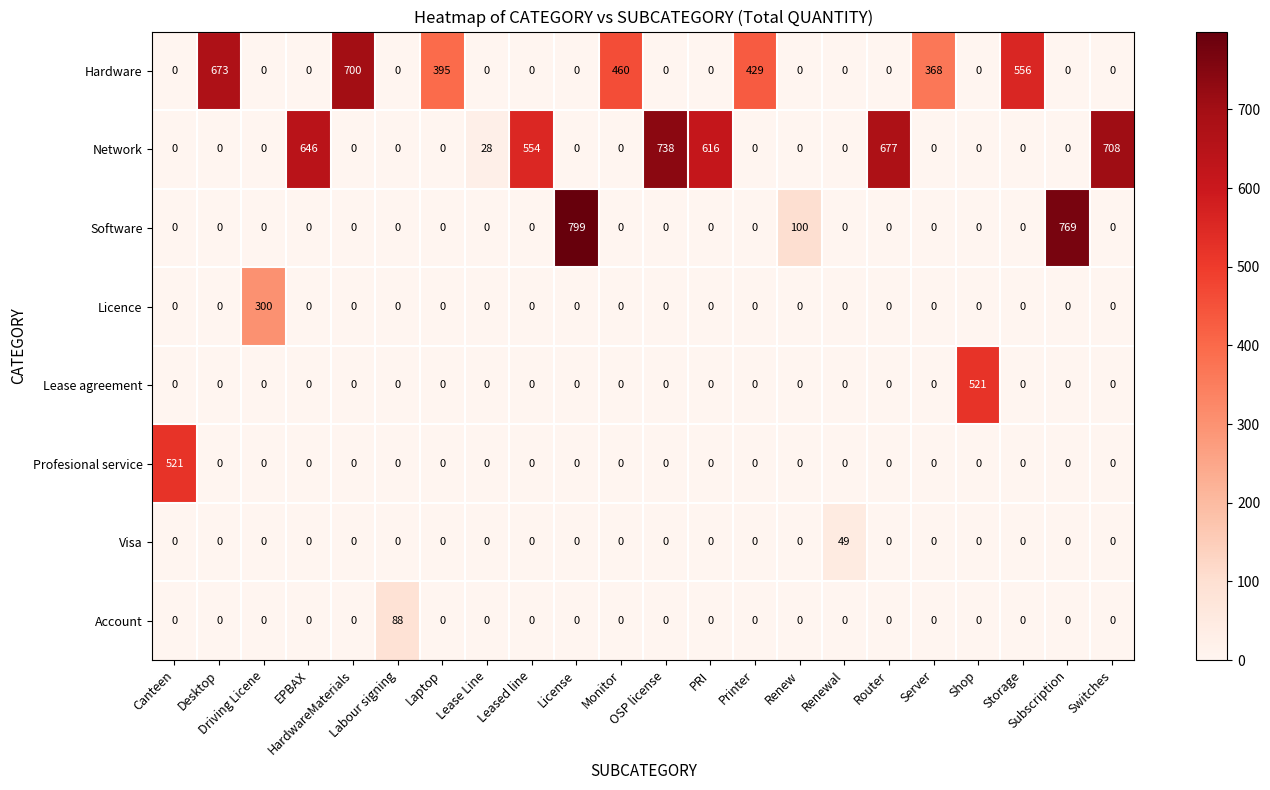

What is the difference between the maximum and minimum values in the Hardware series?

700